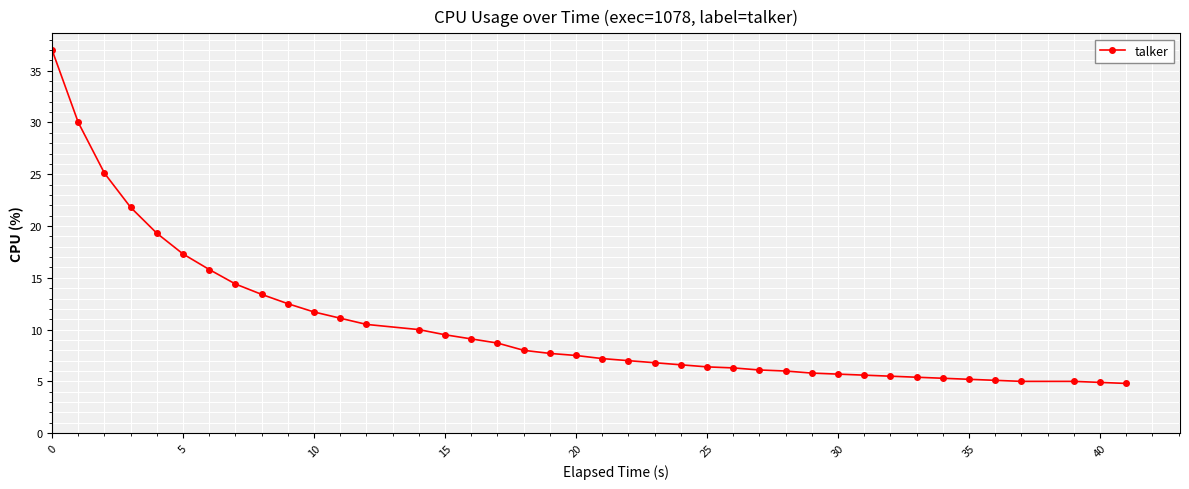

What is the difference between the second highest and second lowest values?

25.1